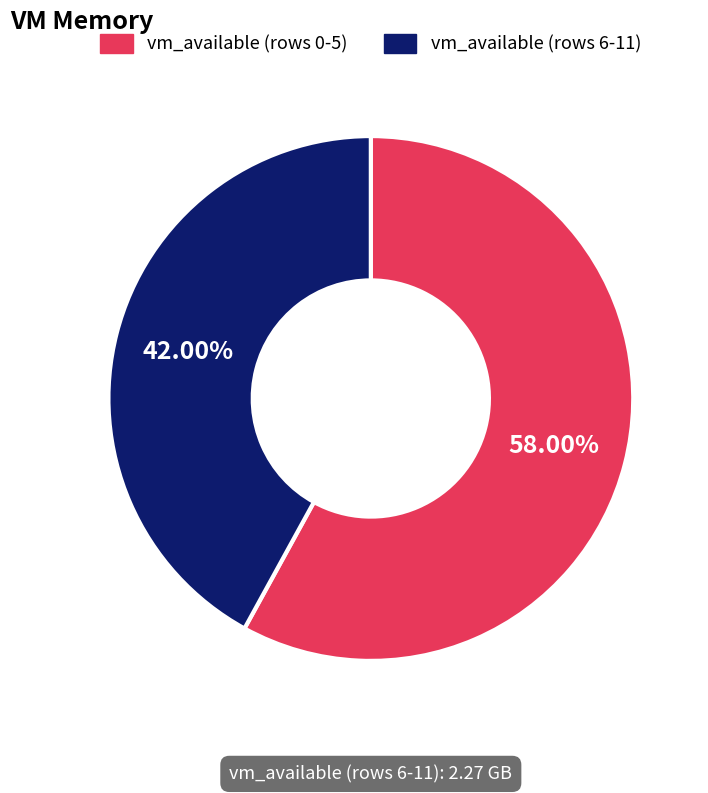

Is there any slice that represents more than half of the pie?

Yes